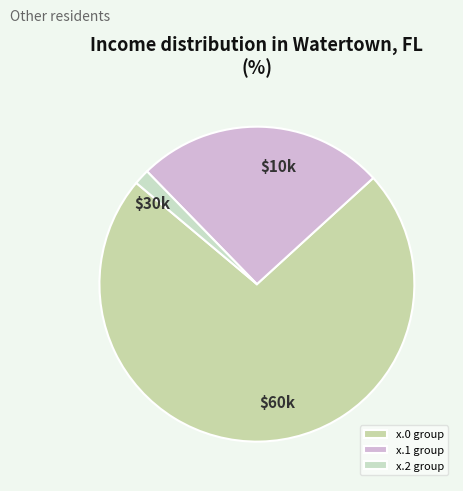

How many segments does this pie chart have?

3